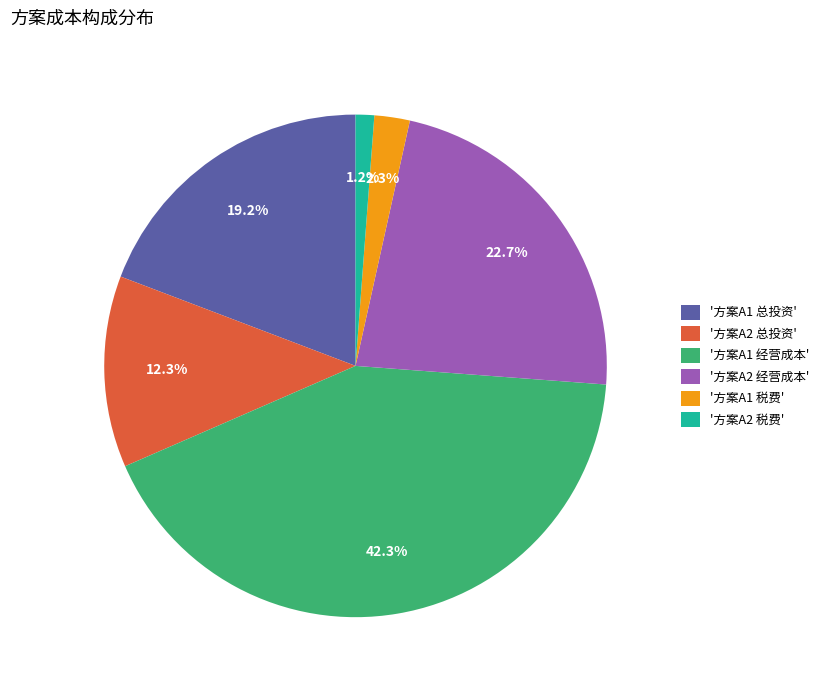

Do '方案A2 总投资' and '方案A1 税费' together represent more than half of the pie?

No